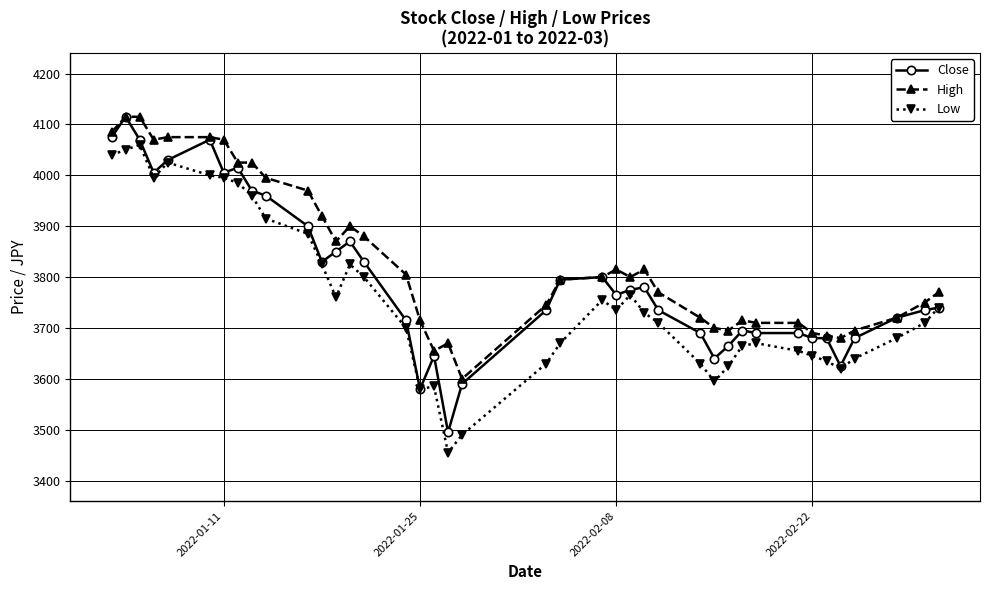

What is the average value of the Low series?

3761